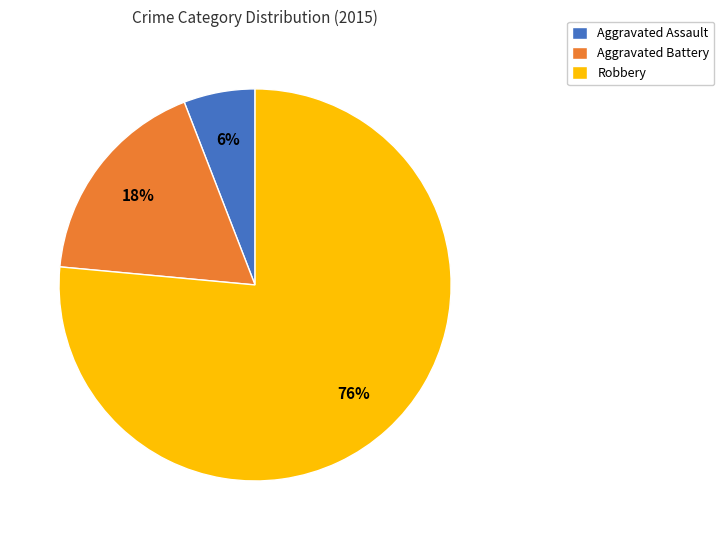

Rank the categories by value from lowest to highest.

Aggravated Assault, Aggravated Battery, Robbery